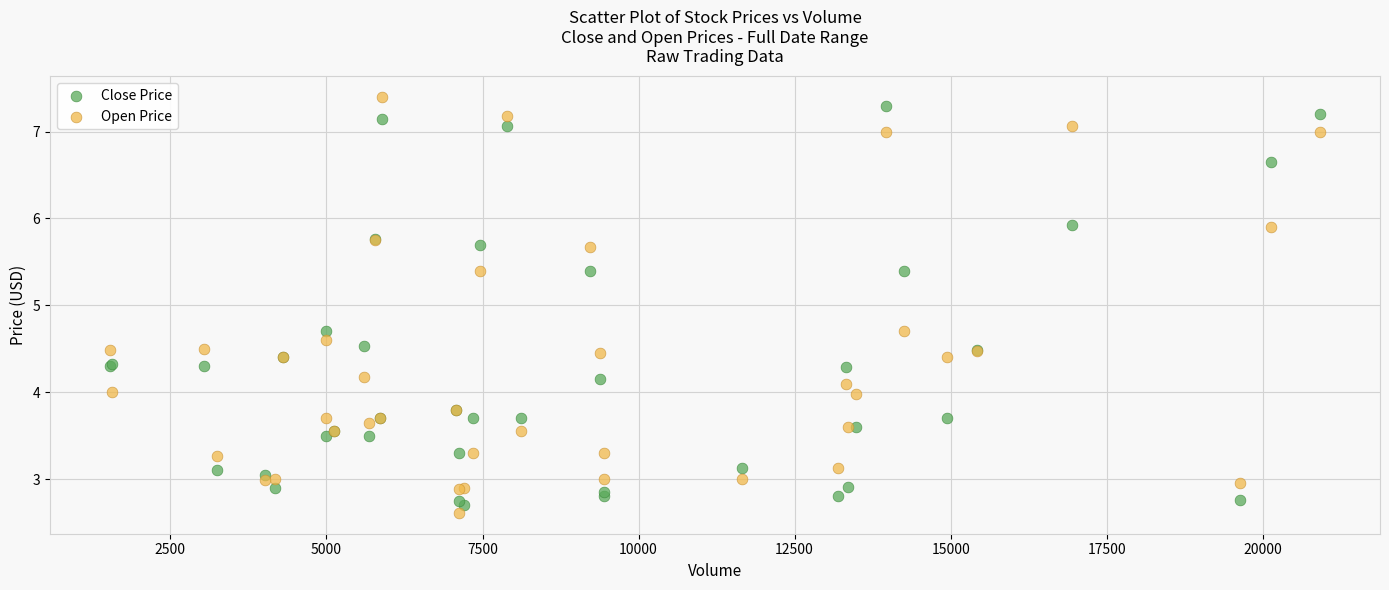

What is the X range (max minus min) for the scatter plot?

19370.0